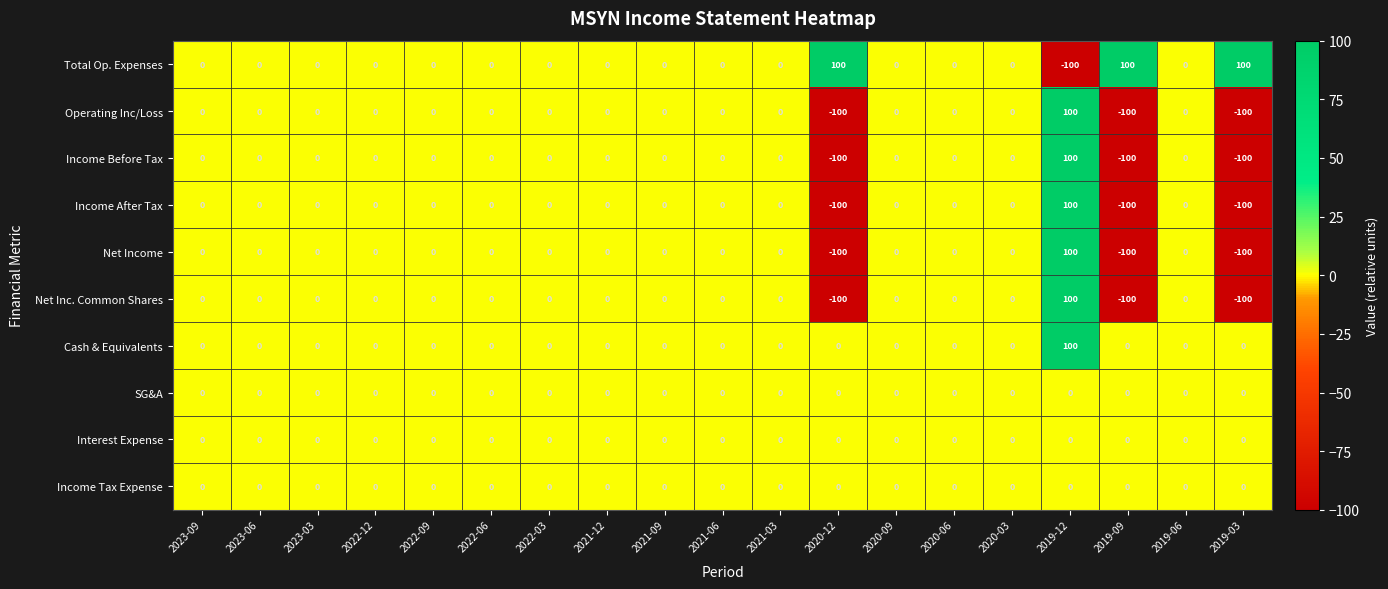

The value of Total Op. Expenses at 2019-03 is 54. True or false?

False